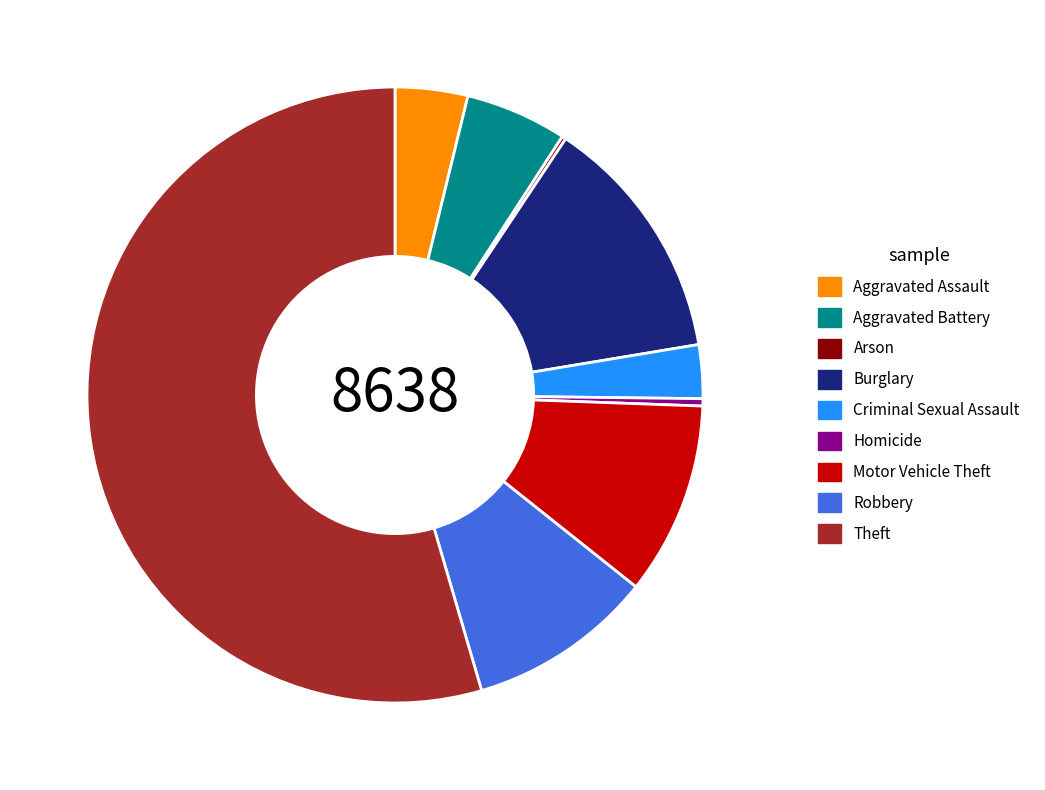

Is the sum of Theft and Aggravated Battery greater than half?

Yes